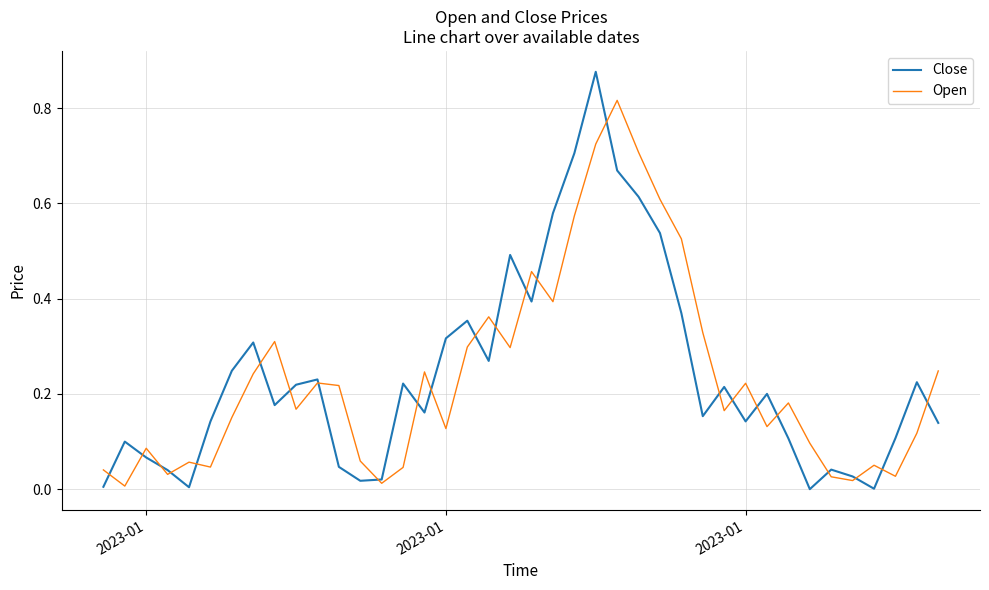

Which series ends up on top after the final intersection of Close and Open?

Open